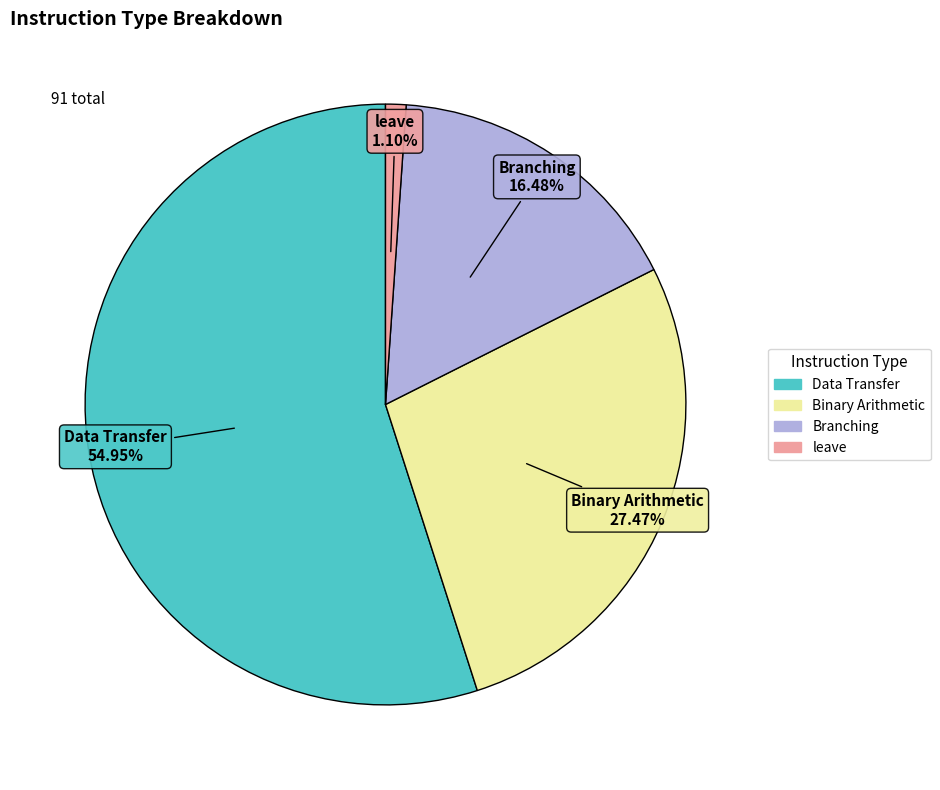

Count the number of slices in the pie.

4